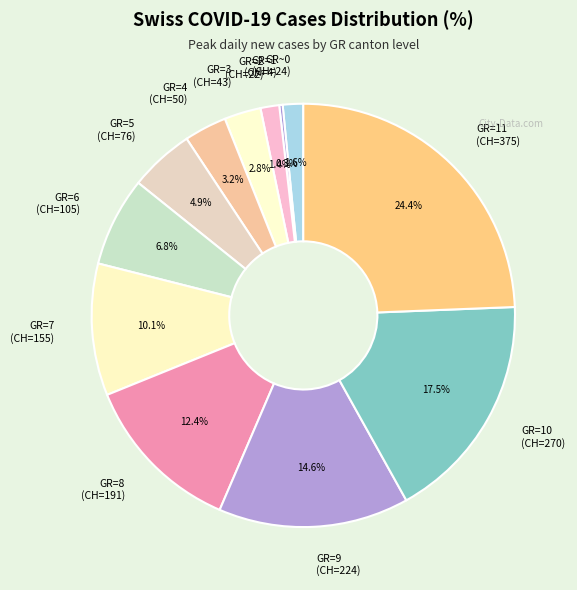

Does any single category account for the majority?

No